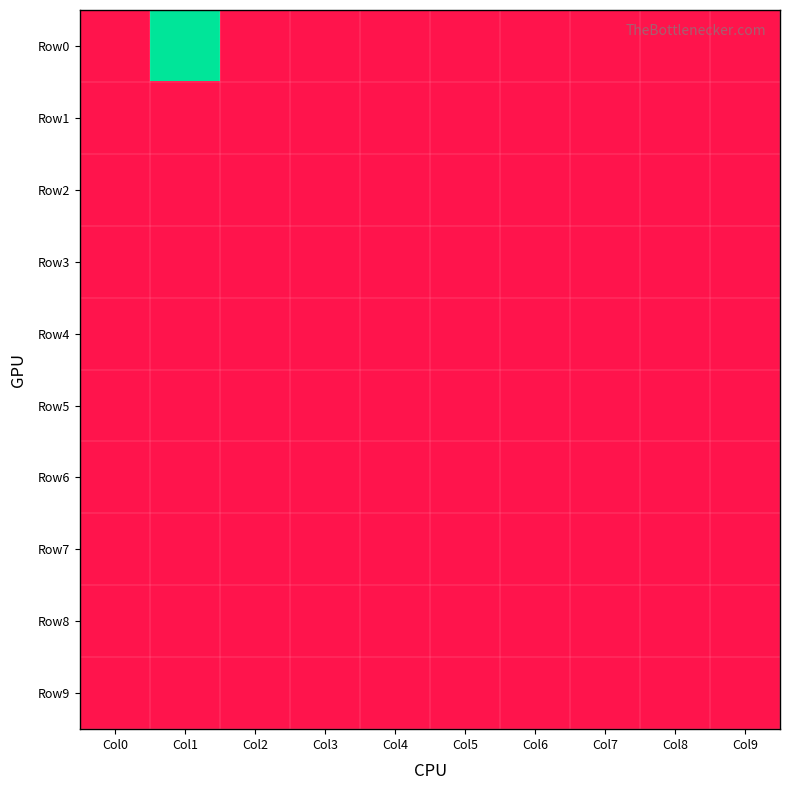

Reading left to right, transcribe all the data shown in this chart.

Row0: Col0=0.0	Col1=1.0	Col2=0.0	Col3=0.0	Col4=0.0	Col5=0.0	Col6=0.0	Col7=0.0	Col8=0.0	Col9=0.0
Row1: Col0=0.0	Col1=0.0	Col2=0.0	Col3=0.0	Col4=0.0	Col5=0.0	Col6=0.0	Col7=0.0	Col8=0.0	Col9=0.0
Row2: Col0=0.0	Col1=0.0	Col2=0.0	Col3=0.0	Col4=0.0	Col5=0.0	Col6=0.0	Col7=0.0	Col8=0.0	Col9=0.0
Row3: Col0=0.0	Col1=0.0	Col2=0.0	Col3=0.0	Col4=0.0	Col5=0.0	Col6=0.0	Col7=0.0	Col8=0.0	Col9=0.0
Row4: Col0=0.0	Col1=0.0	Col2=0.0	Col3=0.0	Col4=0.0	Col5=0.0	Col6=0.0	Col7=0.0	Col8=0.0	Col9=0.0
Row5: Col0=0.0	Col1=0.0	Col2=0.0	Col3=0.0	Col4=0.0	Col5=0.0	Col6=0.0	Col7=0.0	Col8=0.0	Col9=0.0
Row6: Col0=0.0	Col1=0.0	Col2=0.0	Col3=0.0	Col4=0.0	Col5=0.0	Col6=0.0	Col7=0.0	Col8=0.0	Col9=0.0
Row7: Col0=0.0	Col1=0.0	Col2=0.0	Col3=0.0	Col4=0.0	Col5=0.0	Col6=0.0	Col7=0.0	Col8=0.0	Col9=0.0
Row8: Col0=0.0	Col1=0.0	Col2=0.0	Col3=0.0	Col4=0.0	Col5=0.0	Col6=0.0	Col7=0.0	Col8=0.0	Col9=0.0
Row9: Col0=0.0	Col1=0.0	Col2=0.0	Col3=0.0	Col4=0.0	Col5=0.0	Col6=0.0	Col7=0.0	Col8=0.0	Col9=0.0